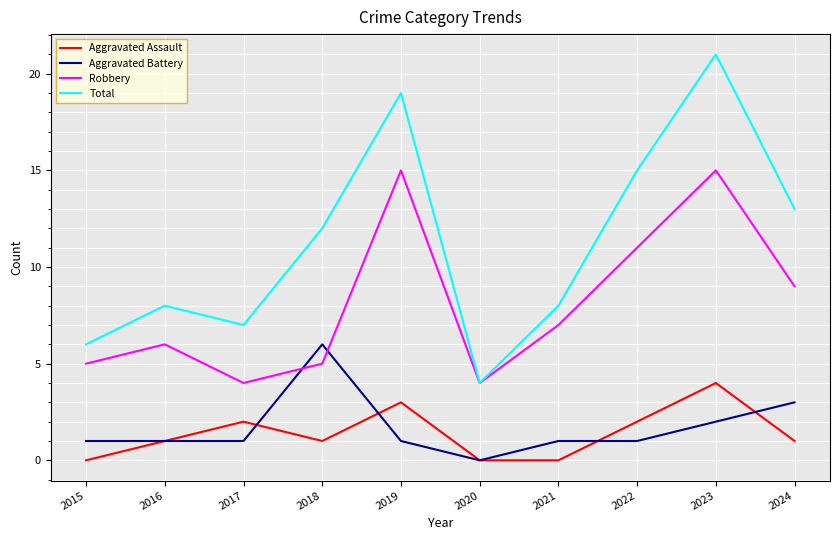

What is the sum of the Robbery values at 2022 and 2016?

17